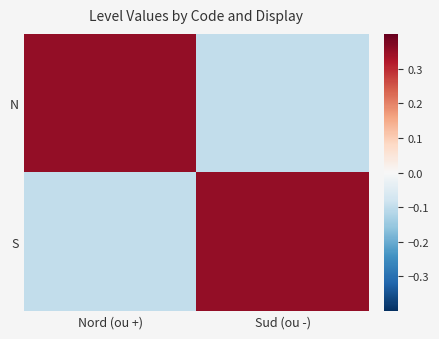

Which has a higher value, Nord (ou +) or Sud (ou -)?

Nord (ou +)